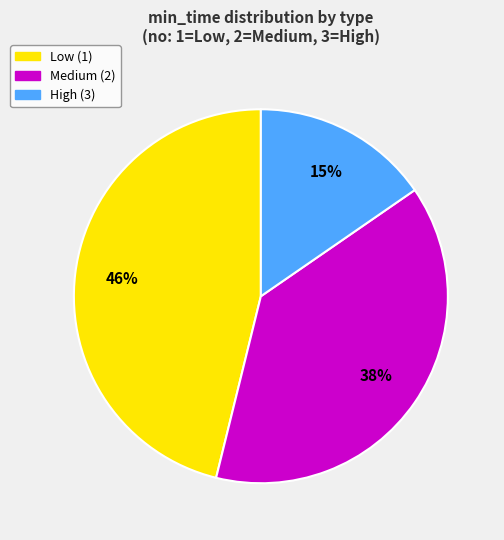

Is there any slice that represents more than half of the pie?

No